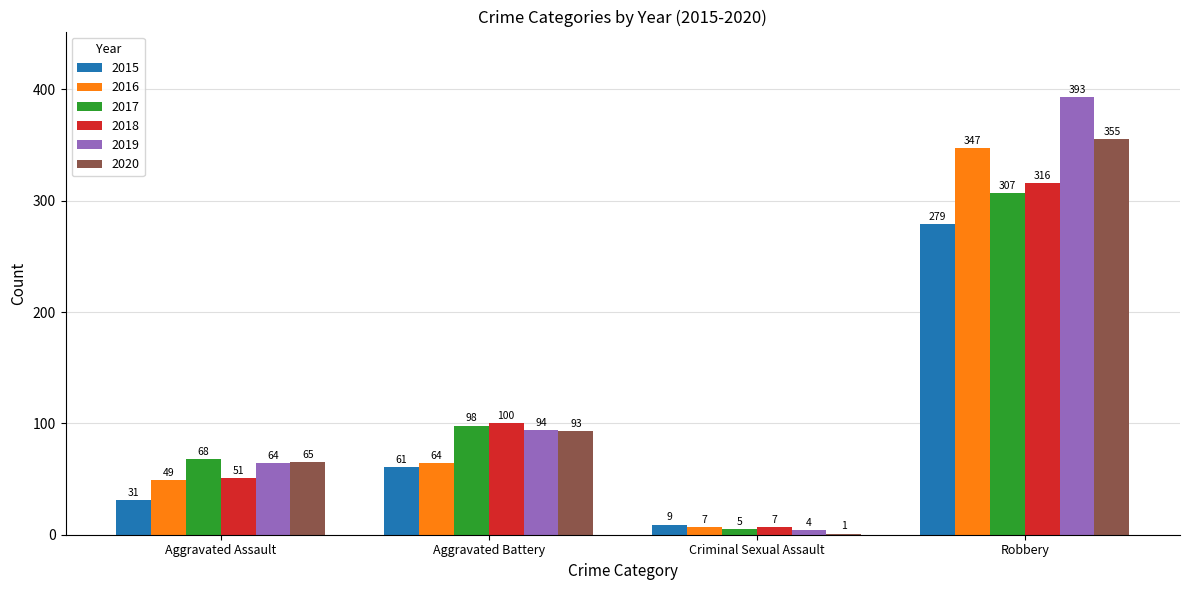

What is the highest value of the 2017 series?

307